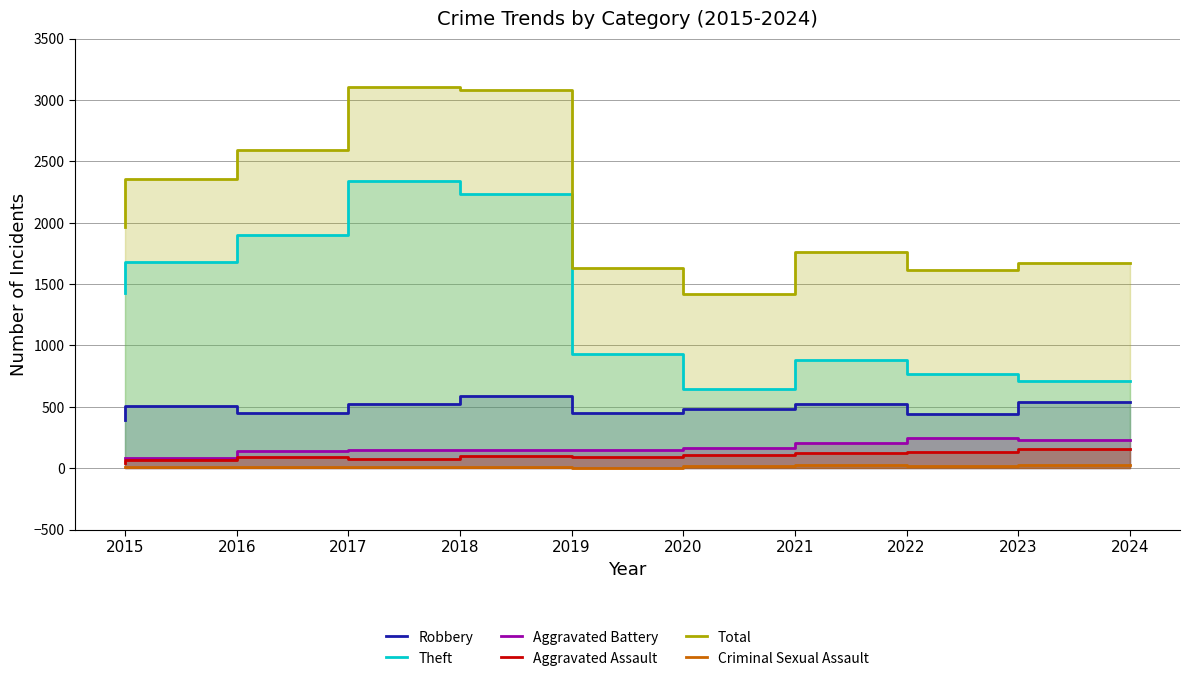

True or false: Aggravated Assault and Robbery intersect in this chart.

False